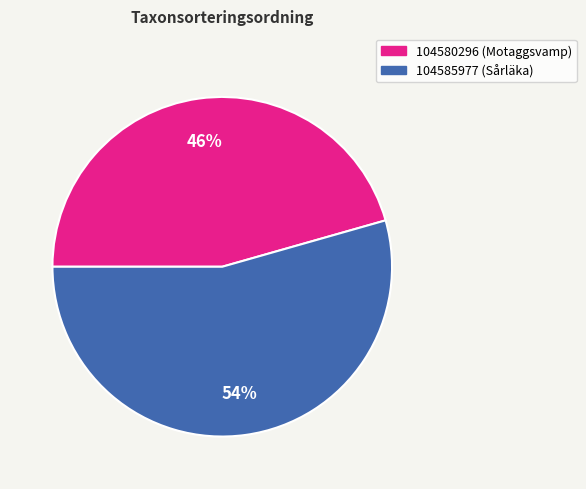

To the nearest percent, what is the average slice percentage?

50%